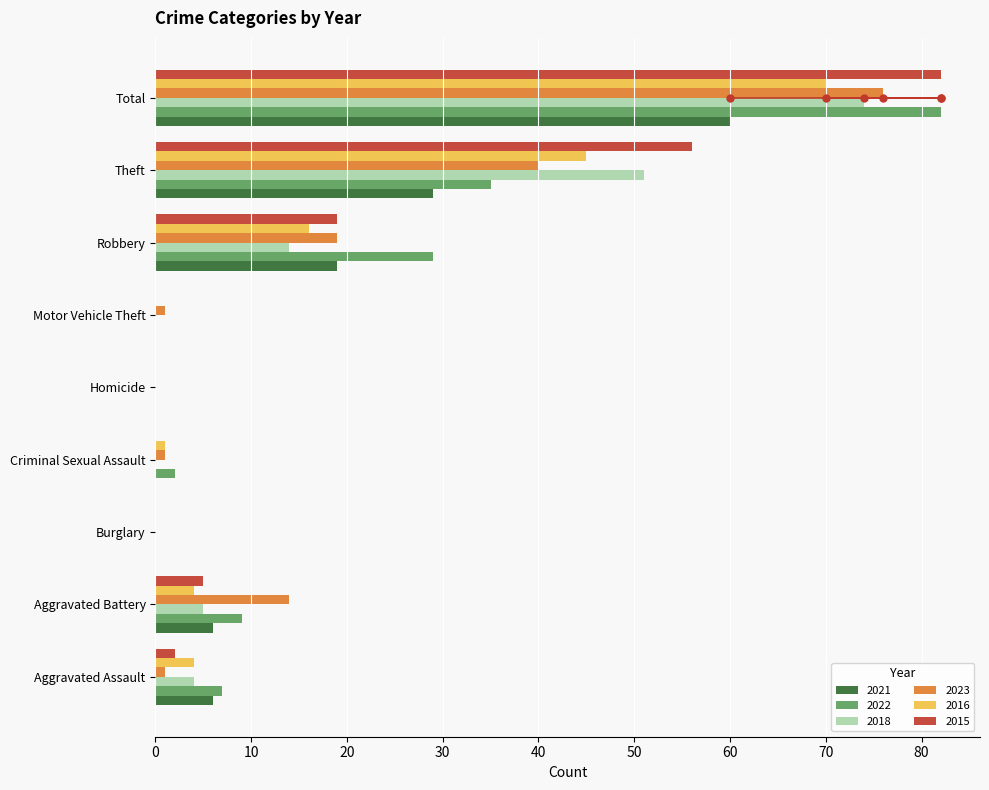

How many distinct data groups are displayed?

6